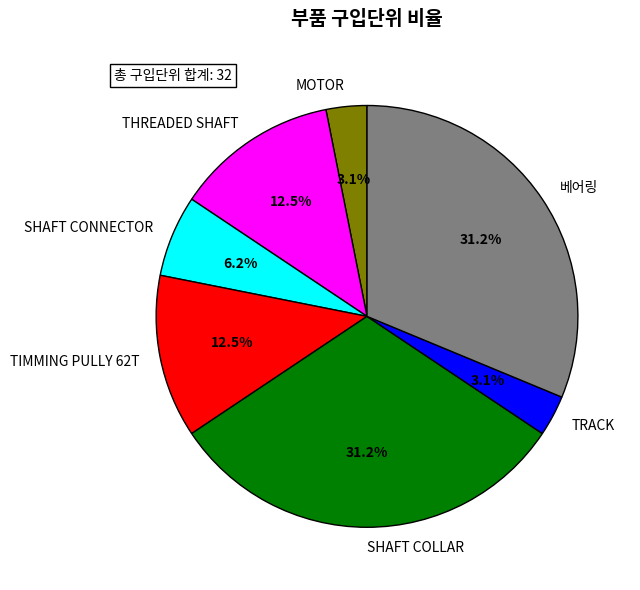

What is the total percentage of 베어링 and TRACK?

34.4%